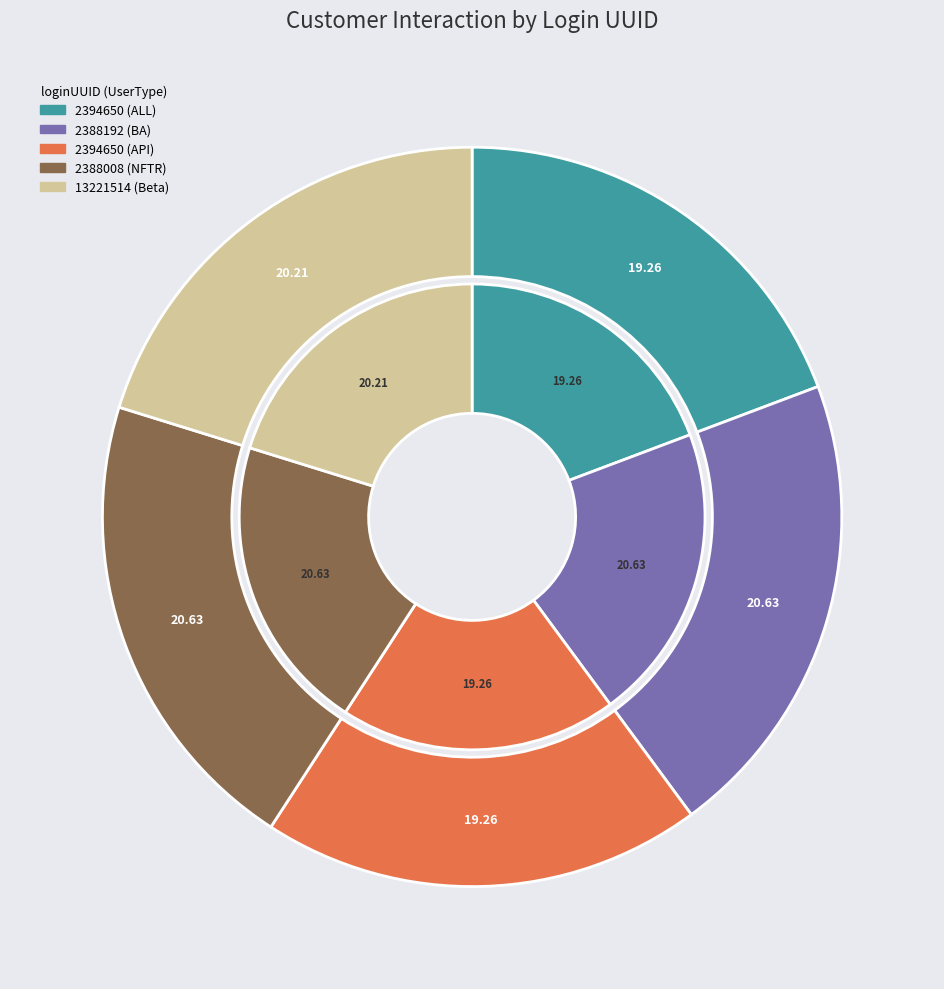

Is 13221514 the majority of the pie?

No